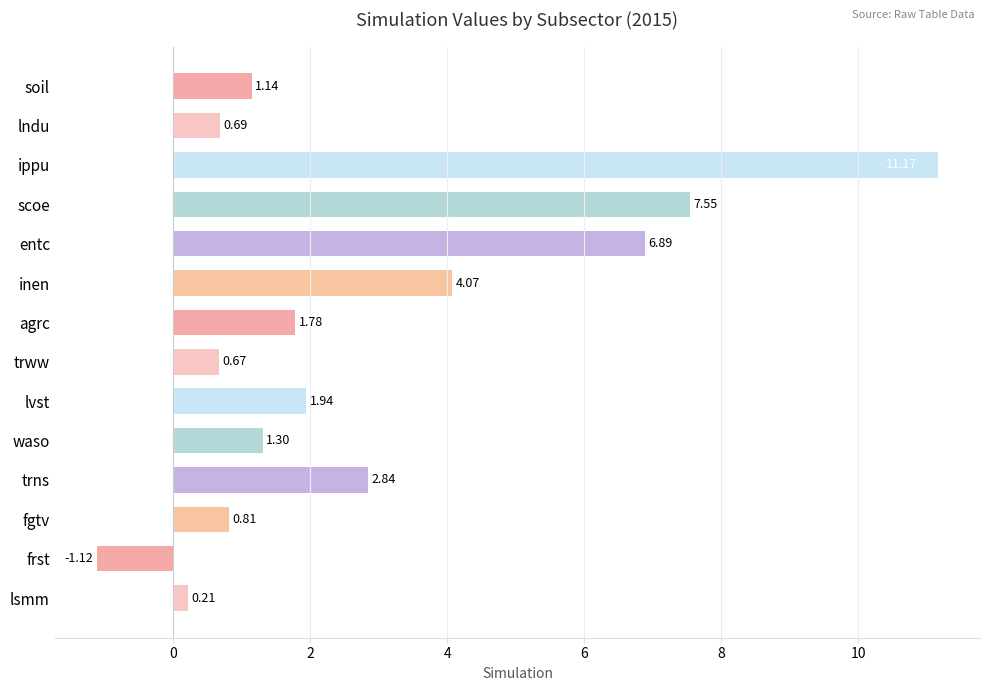

Rank the categories by value from lowest to highest.

frst, lsmm, trww, lndu, fgtv, soil, waso, agrc, lvst, trns, inen, entc, scoe, ippu